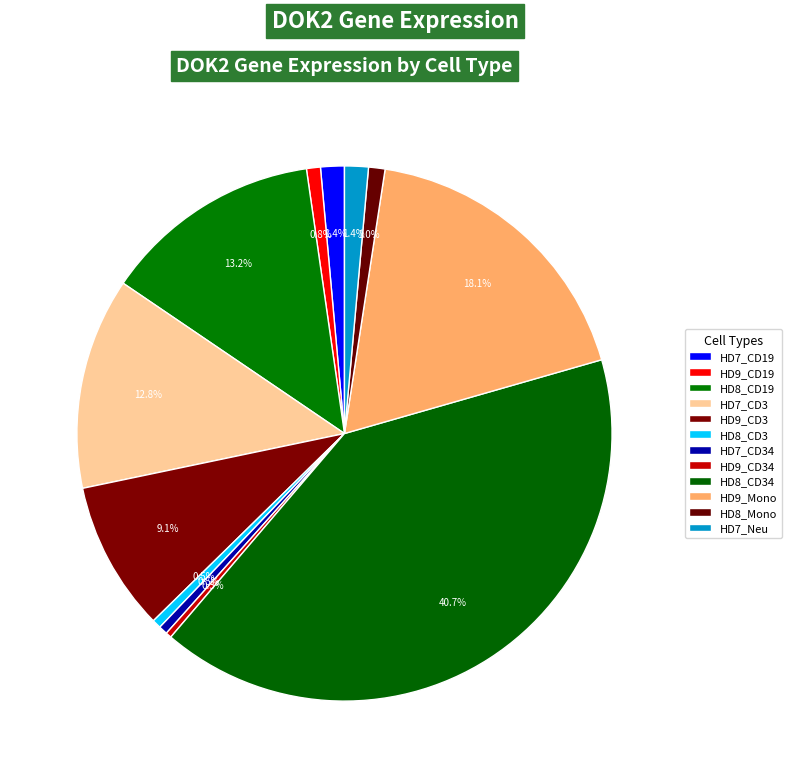

To the nearest percent, what is the difference between the largest and smallest slice percentages?

40%